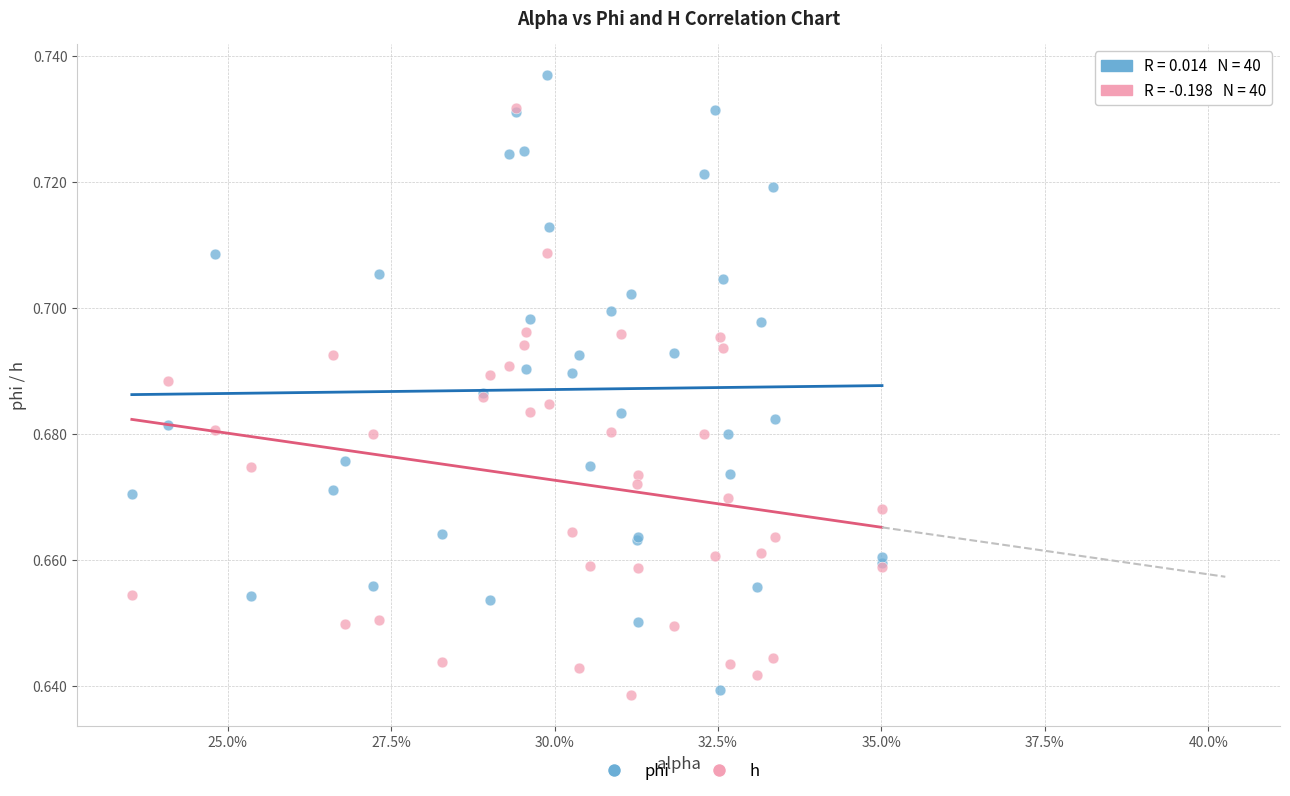

What are all the series names shown in the legend?

phi, h